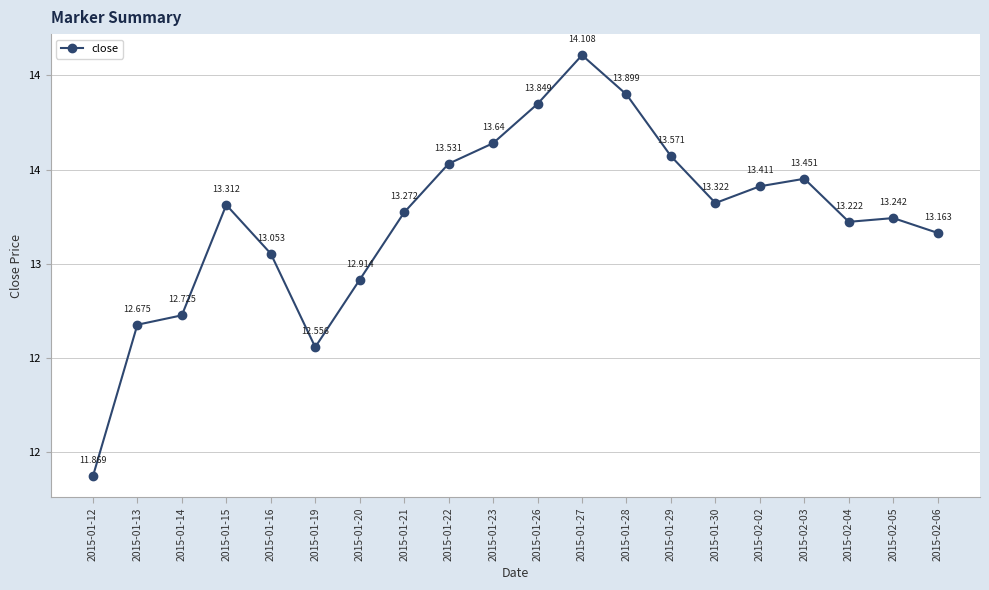

Reading right to left, list all the values displayed in this chart.

2015-02-06=13.2	2015-02-05=13.2	2015-02-04=13.2	2015-02-03=13.5	2015-02-02=13.4	2015-01-30=13.3	2015-01-29=13.6	2015-01-28=13.9	2015-01-27=14.1	2015-01-26=13.8	2015-01-23=13.6	2015-01-22=13.5	2015-01-21=13.3	2015-01-20=12.9	2015-01-19=12.6	2015-01-16=13.1	2015-01-15=13.3	2015-01-14=12.7	2015-01-13=12.7	2015-01-12=11.9